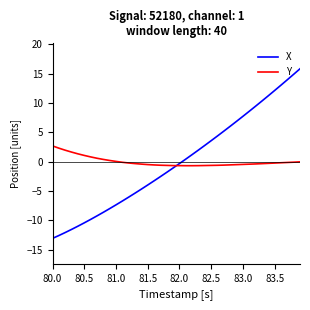

Which series has the largest range (max minus min)?

X